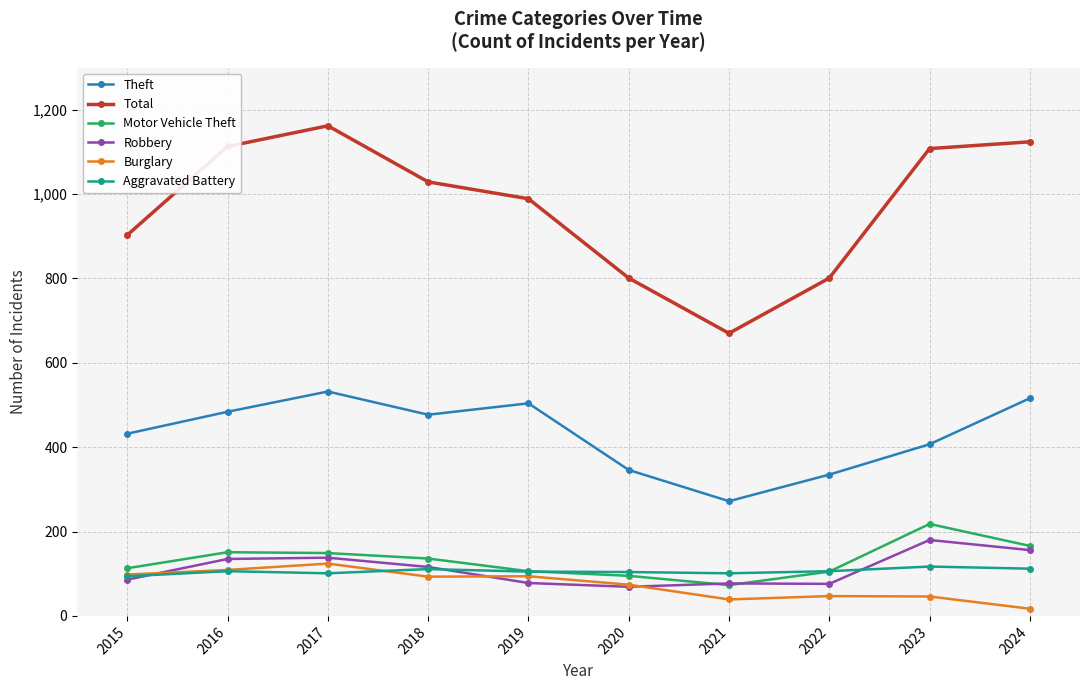

True or false: Burglary has more than 1 points higher than both neighbors.

True